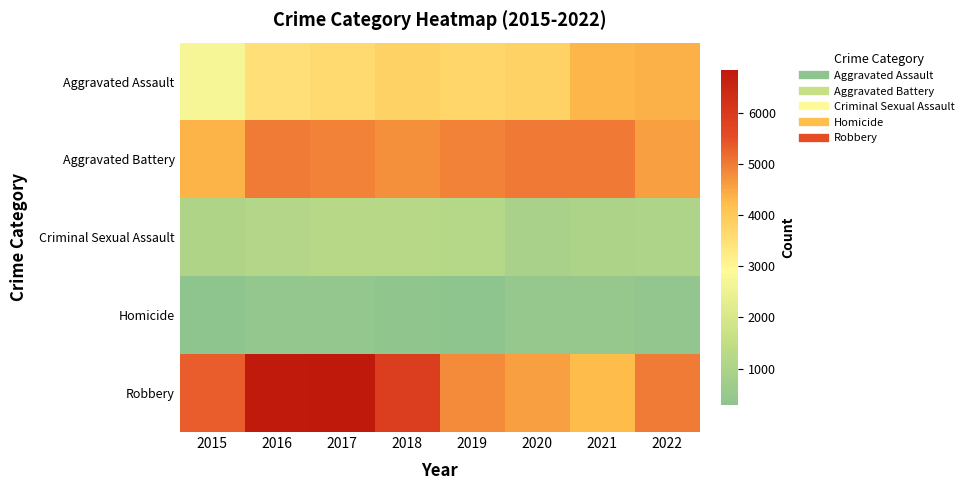

Which series has the largest total across all categories?

Robbery